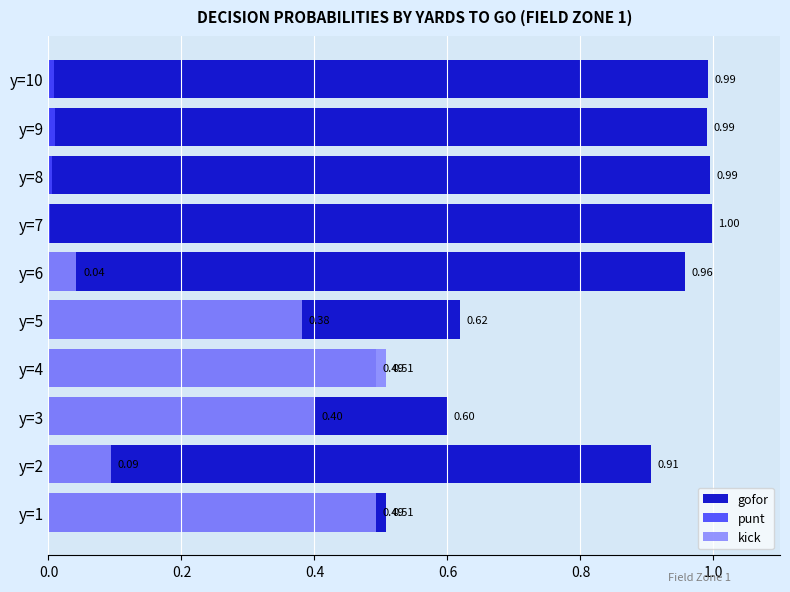

What is the label of the 7th bar from the right?

0.6